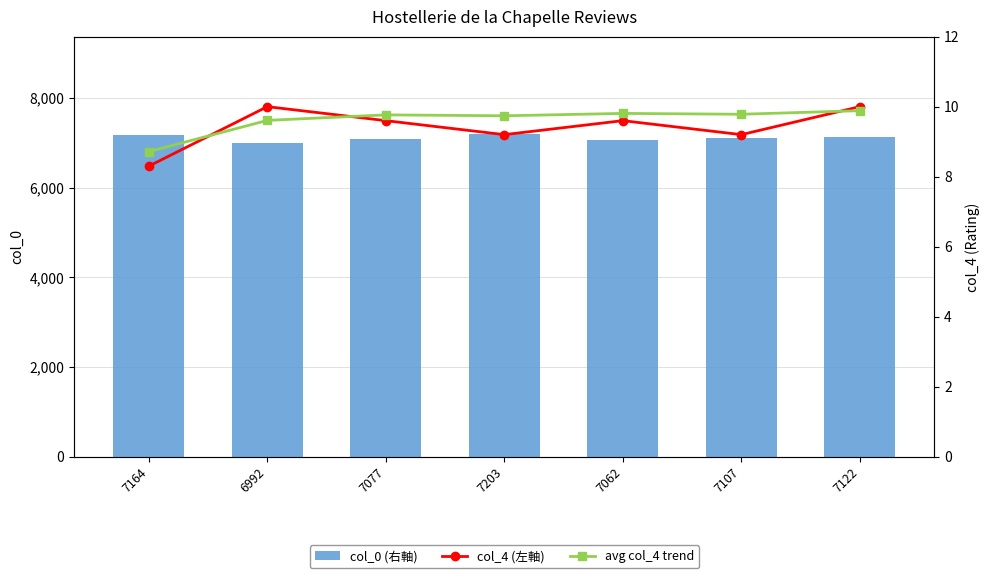

Which series has the largest total across all categories?

col_0 (右軸)